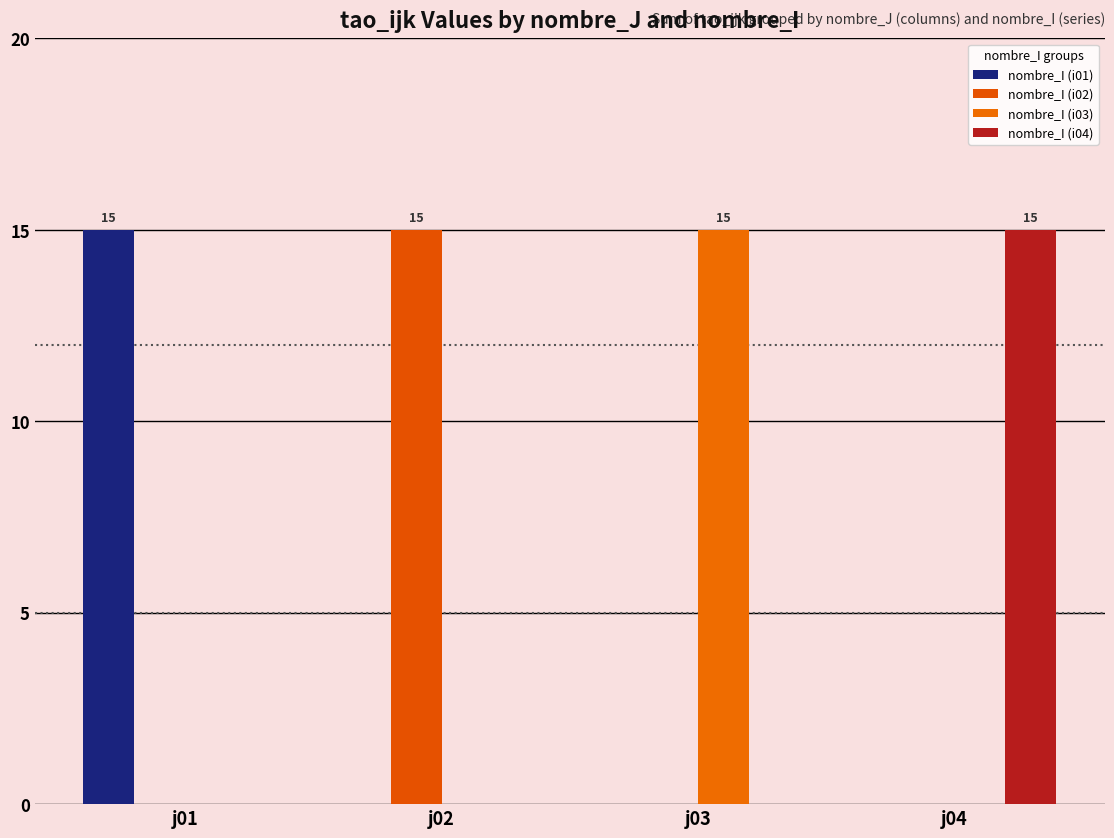

At which label is nombre_I (i03) closest to 7?

j01